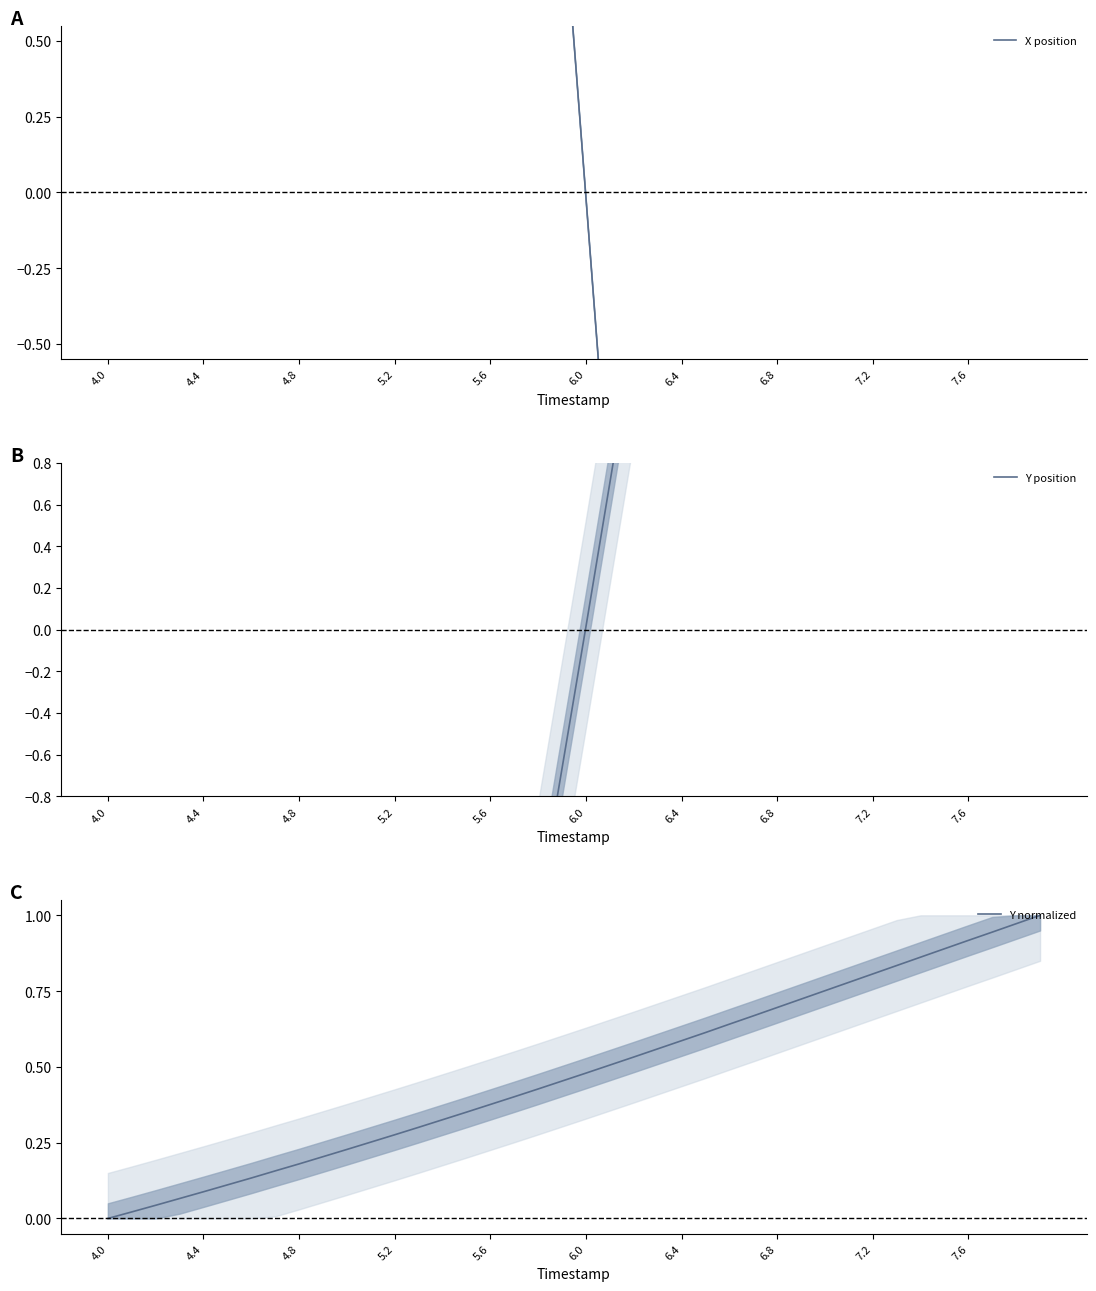

Is this an area chart (filled region under the line)?

No